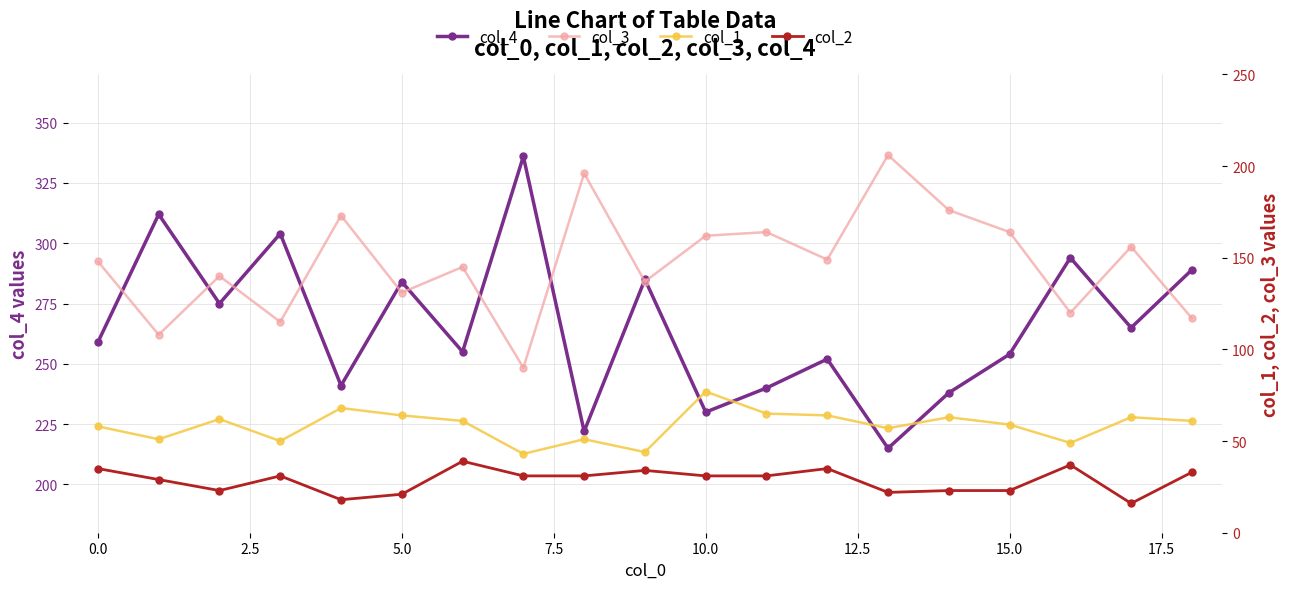

How many interior local peaks does the col_1 series have?

6